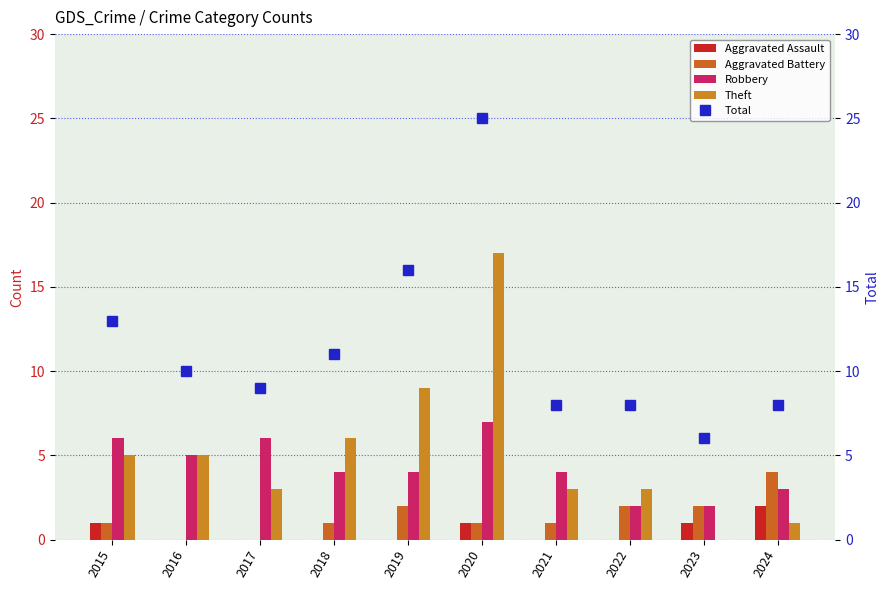

Reading left to right, list all the values displayed in this chart.

Aggravated Assault: 2015=1	2016=0	2017=0	2018=0	2019=0	2020=1	2021=0	2022=0	2023=1	2024=2
Aggravated Battery: 2015=1	2016=0	2017=0	2018=1	2019=2	2020=1	2021=1	2022=2	2023=2	2024=4
Robbery: 2015=6	2016=5	2017=6	2018=4	2019=4	2020=7	2021=4	2022=2	2023=2	2024=3
Theft: 2015=5	2016=5	2017=3	2018=6	2019=9	2020=17	2021=3	2022=3	2023=0	2024=1
Total: 2015=13	2016=10	2017=9	2018=11	2019=16	2020=25	2021=8	2022=8	2023=6	2024=8